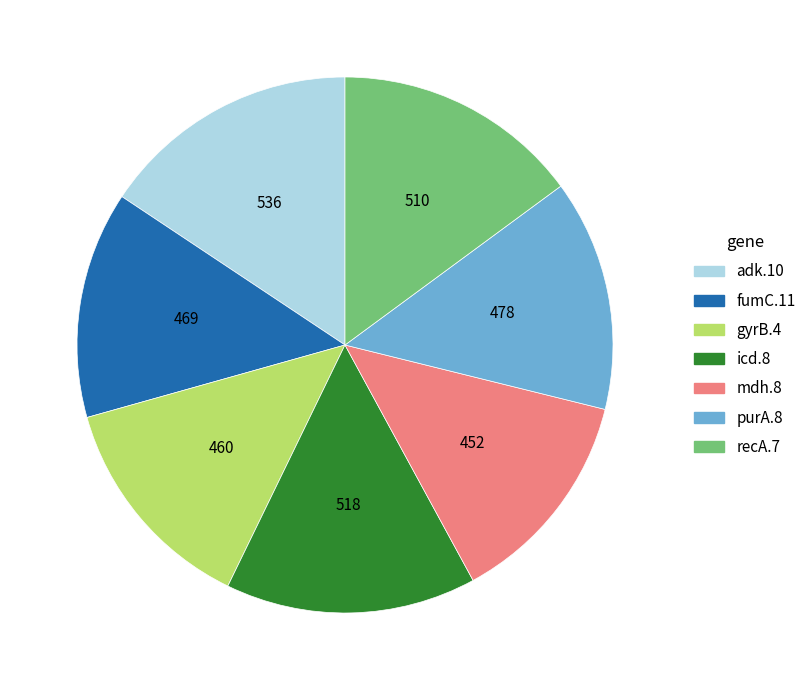

How many slices are in this pie chart?

7